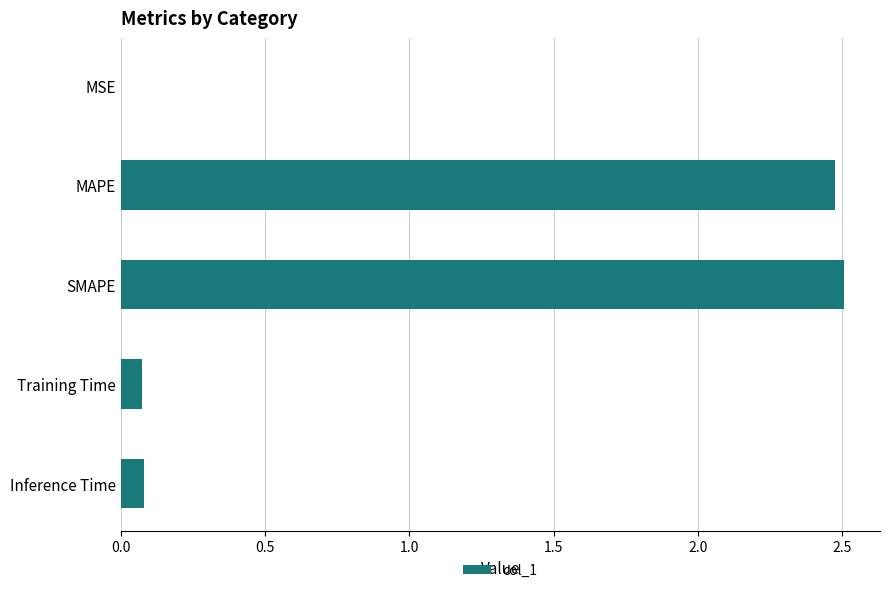

What is the greatest value displayed?

2.5